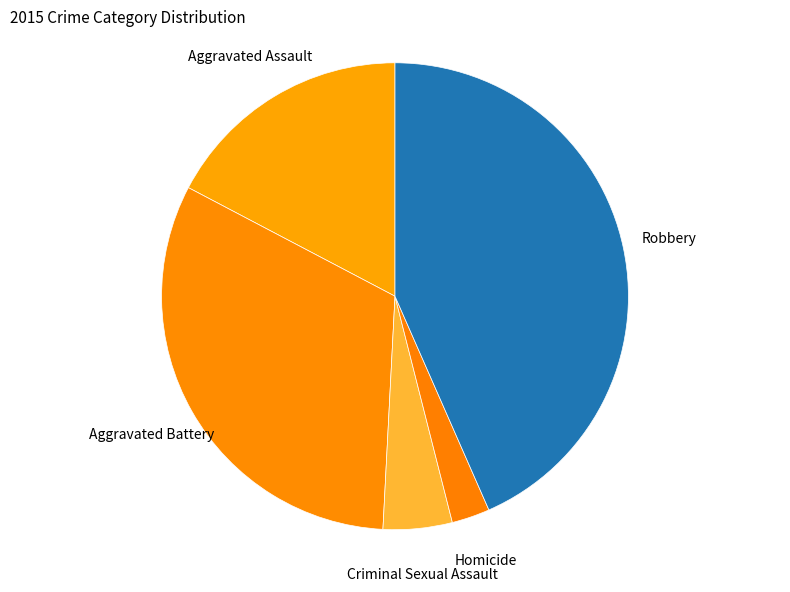

The Homicide slice represents 3% of the pie. True or false?

True